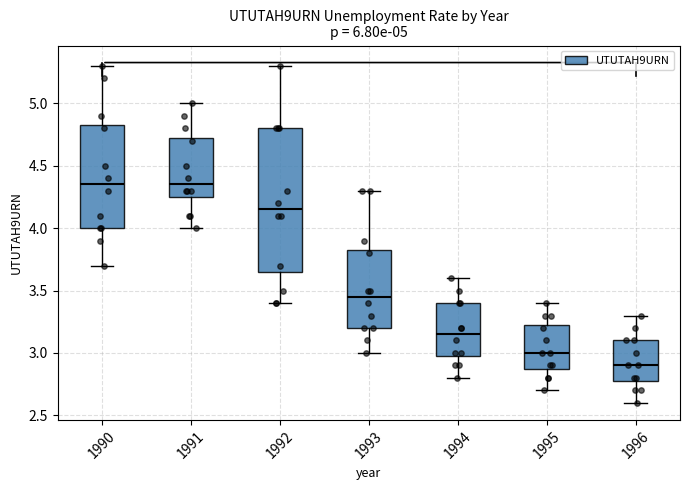

Comparing the boxes themselves (not the whiskers), which one is the tallest?

1992